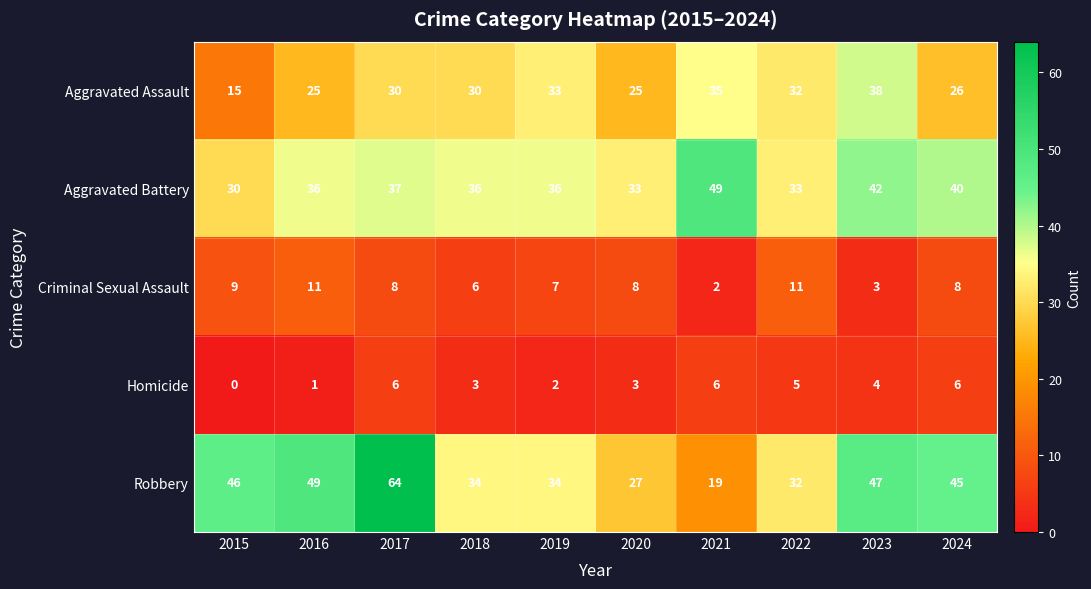

What is the maximum value for Robbery?

64